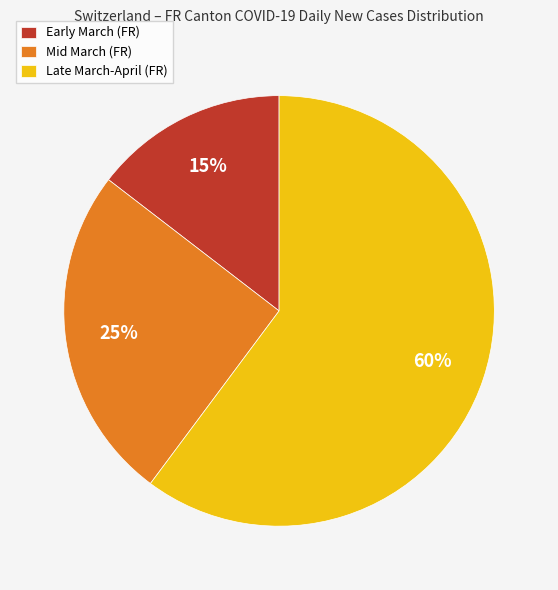

How many slices are in this pie chart?

3